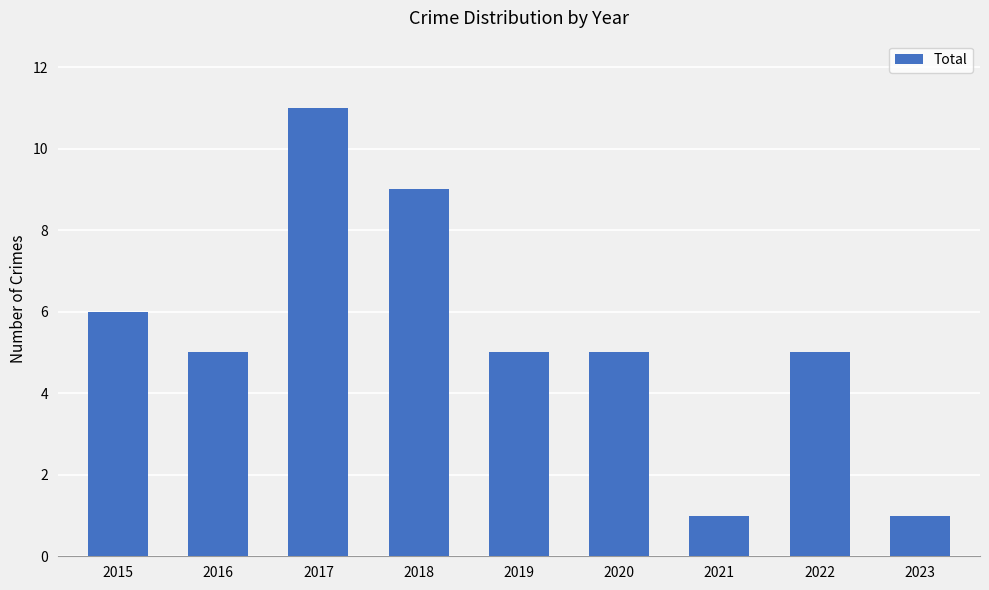

Where does the data first go above 5?

2015